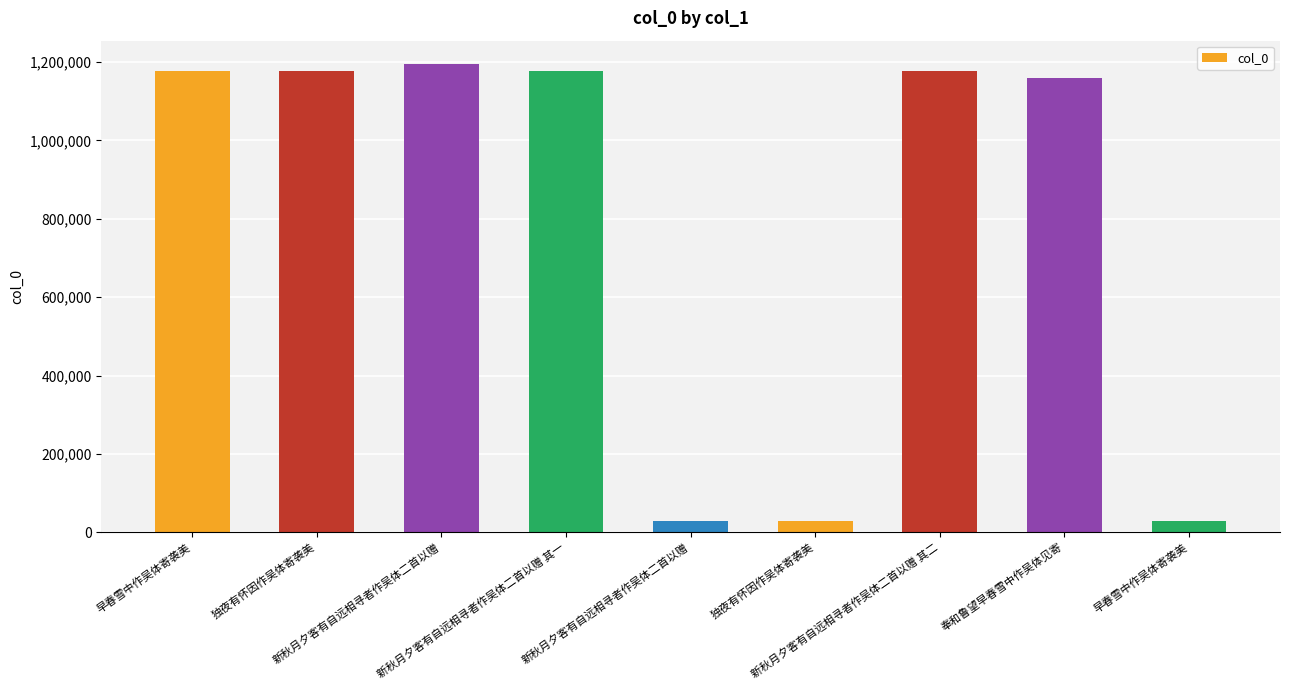

Reading left to right, what are all the values shown in this chart?

早春雪中作吴体寄袭美=1176346	独夜有怀因作吴体寄袭美=1176636	新秋月夕客有自远相寻者作吴体二首以赠=1194850	新秋月夕客有自远相寻者作吴体二首以赠 其一=1176689	新秋月夕客有自远相寻者作吴体二首以赠=28233	独夜有怀因作吴体寄袭美=28251	新秋月夕客有自远相寻者作吴体二首以赠 其二=1176690	奉和鲁望早春雪中作吴体见寄=1158264	早春雪中作吴体寄袭美=28244